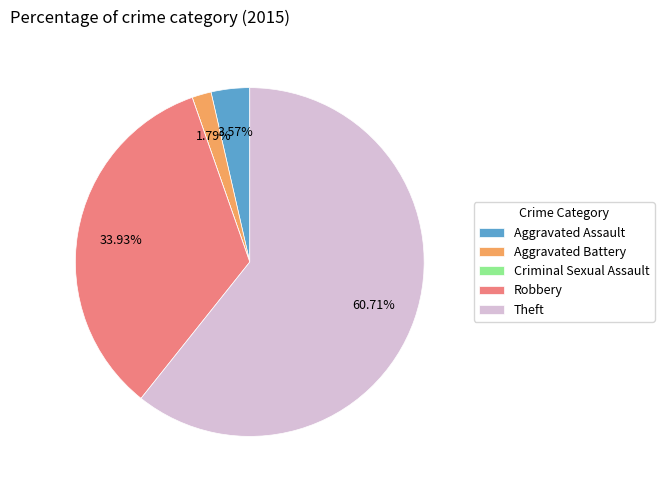

To the nearest percent, what is the difference between the largest and smallest slice percentages?

61%